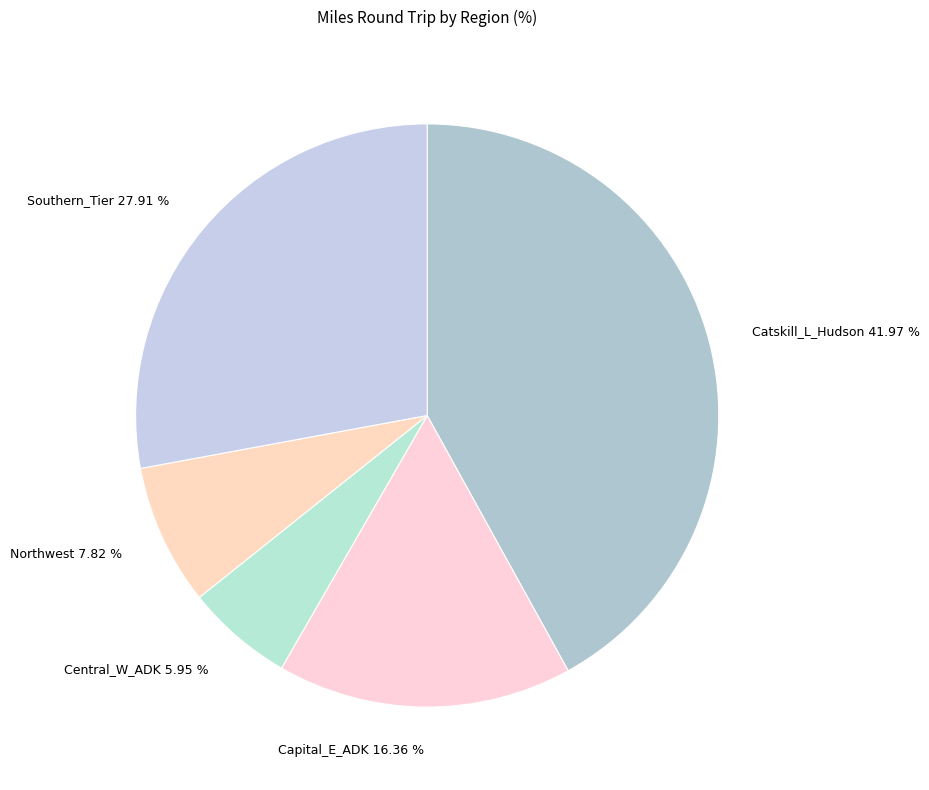

What percentage do Capital_E_ADK and Northwest together represent?

24.2%